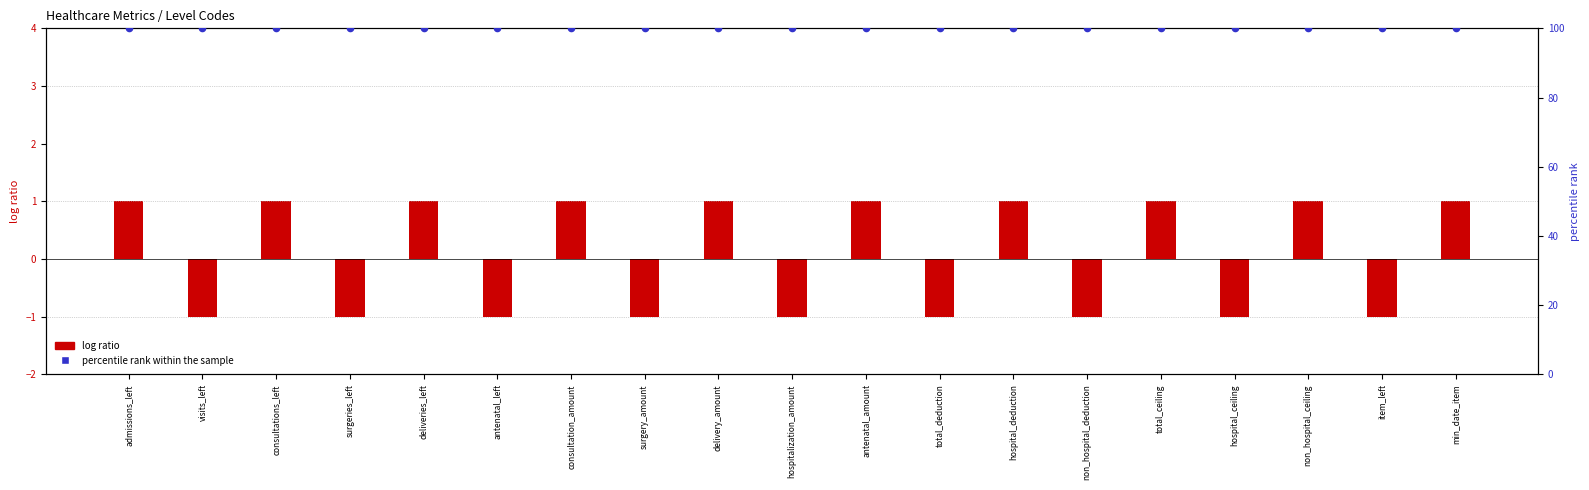

Which series contains the highest Y value?

percentile rank within the sample